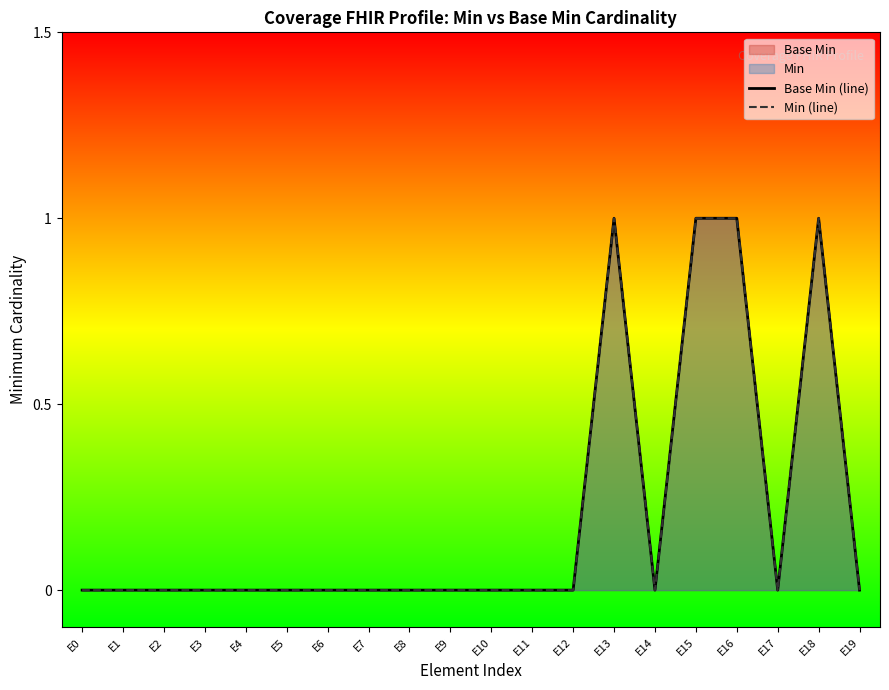

At which category is the sum across all series the highest?

E13